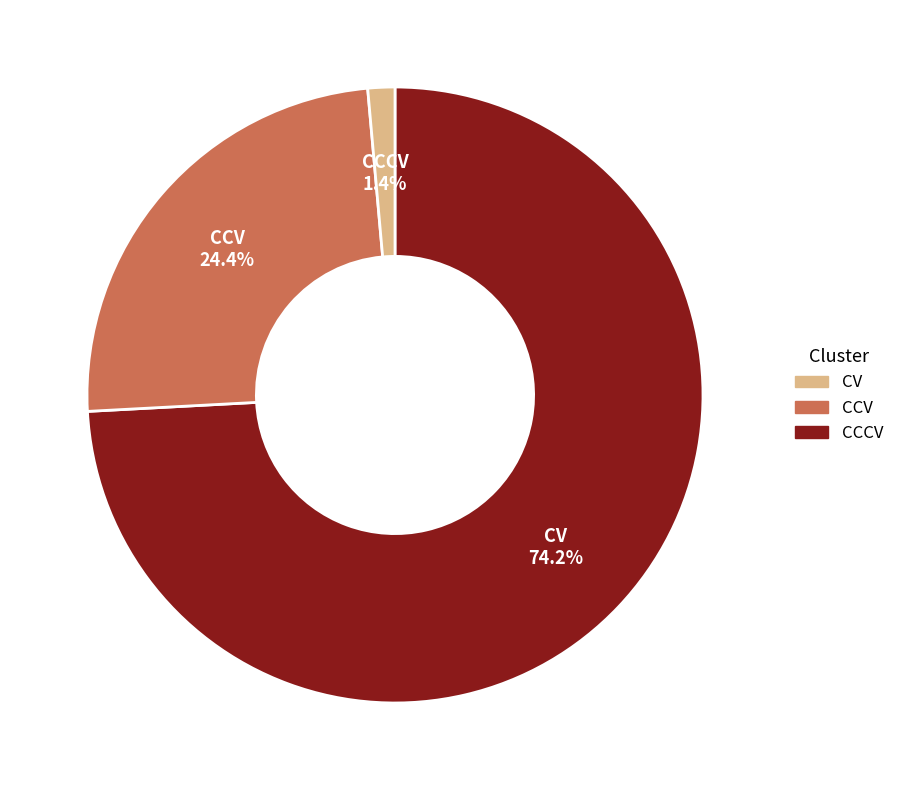

Is CCV the majority of the pie?

No